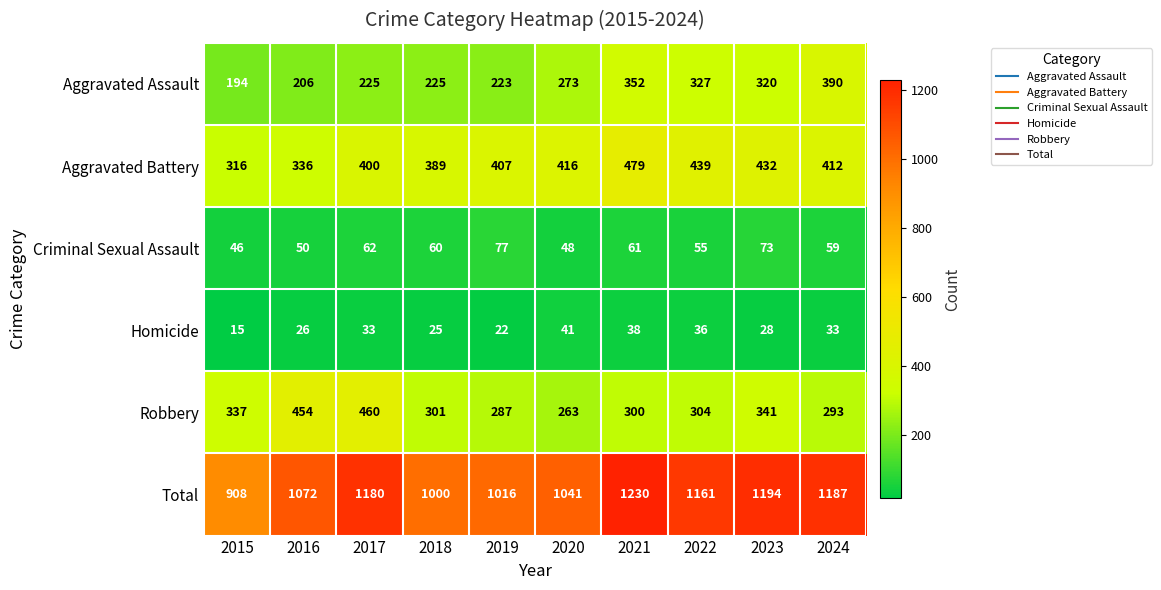

What is the sum of all Criminal Sexual Assault values?

591